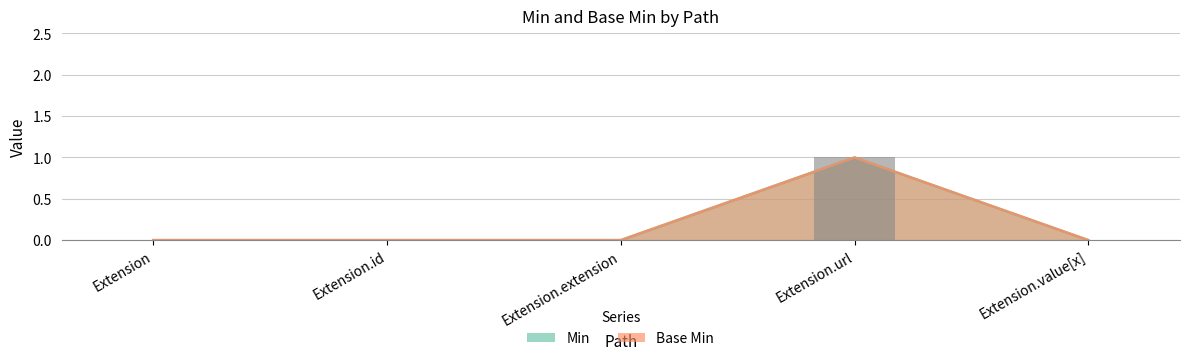

At which label is Base Min closest to 0?

Extension